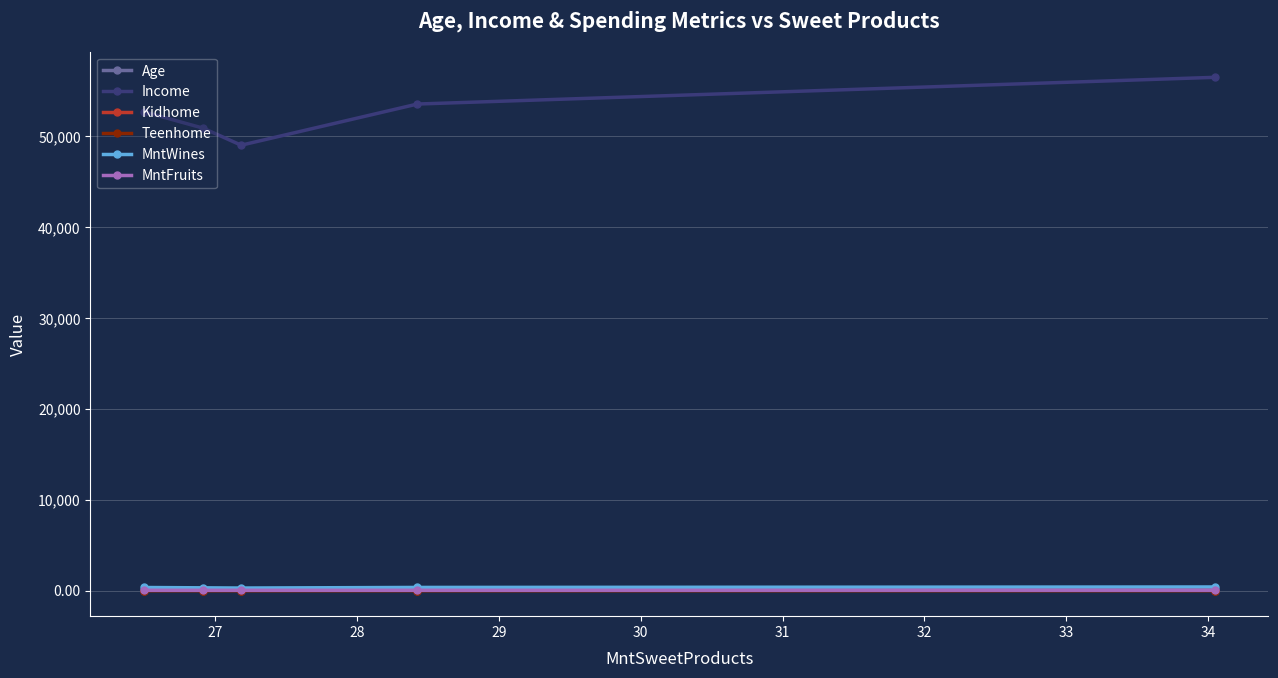

True or false: Income and Teenhome cross at least once.

False